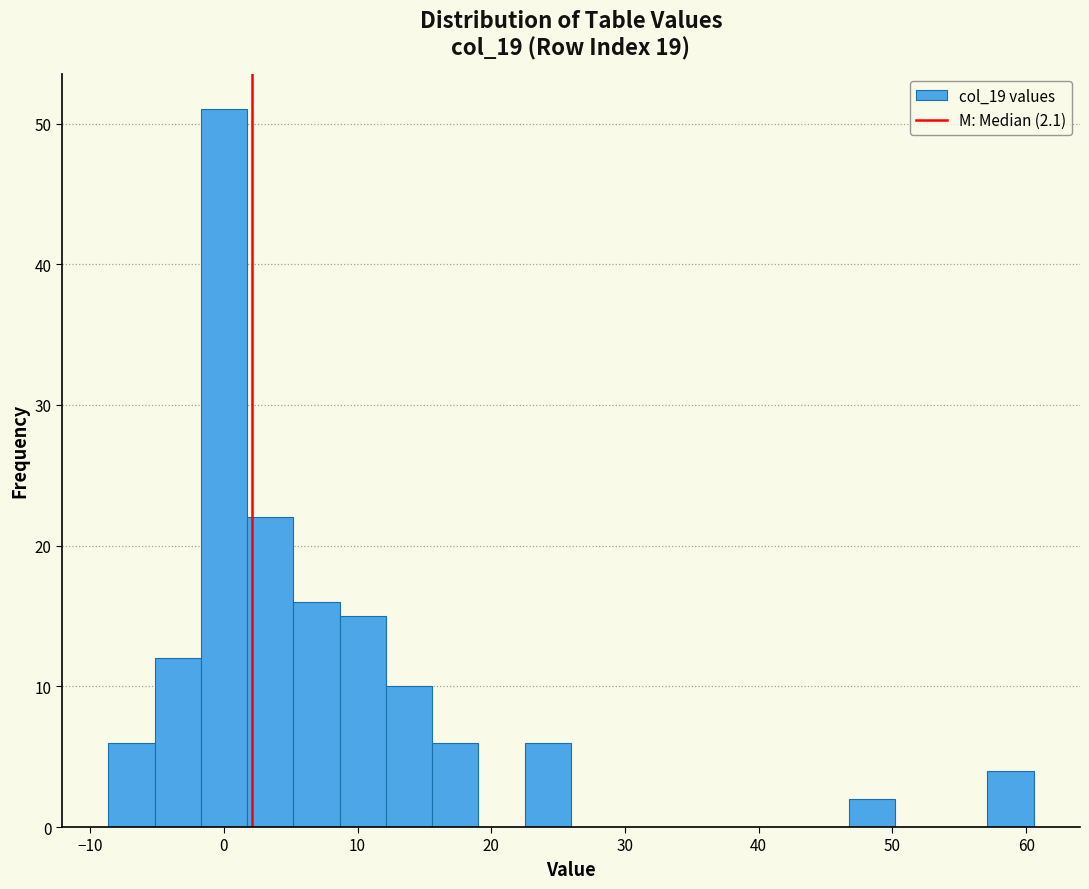

Read against the x-axis, roughly where is the centre of the tallest bar?

0